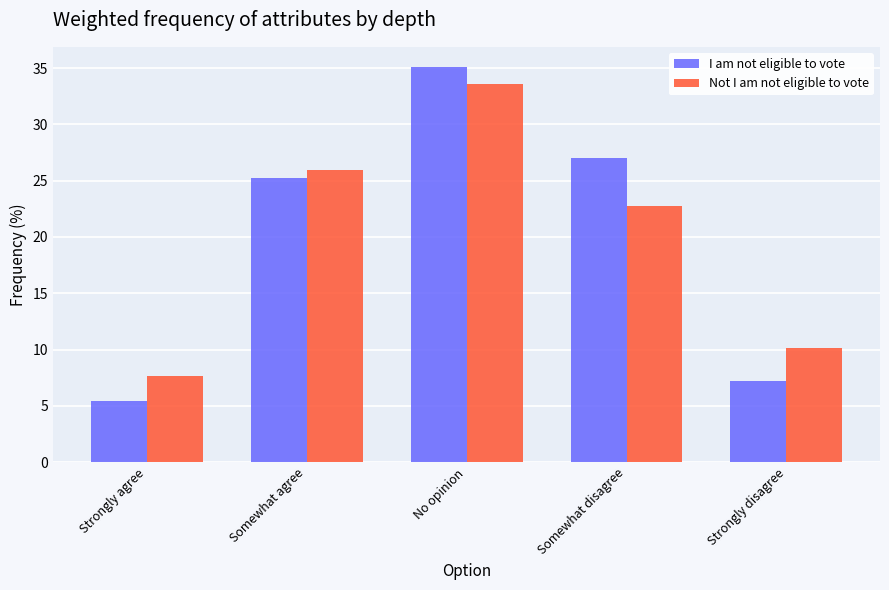

What are all the series names shown in the legend?

I am not eligible to vote, Not I am not eligible to vote